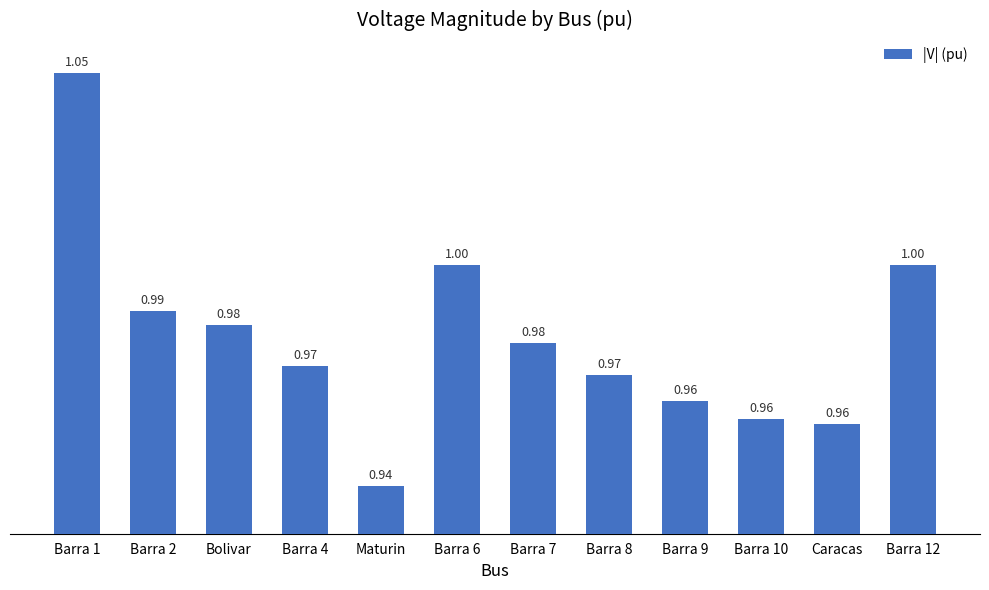

What is the value of the 2nd bar from the left?

1.0